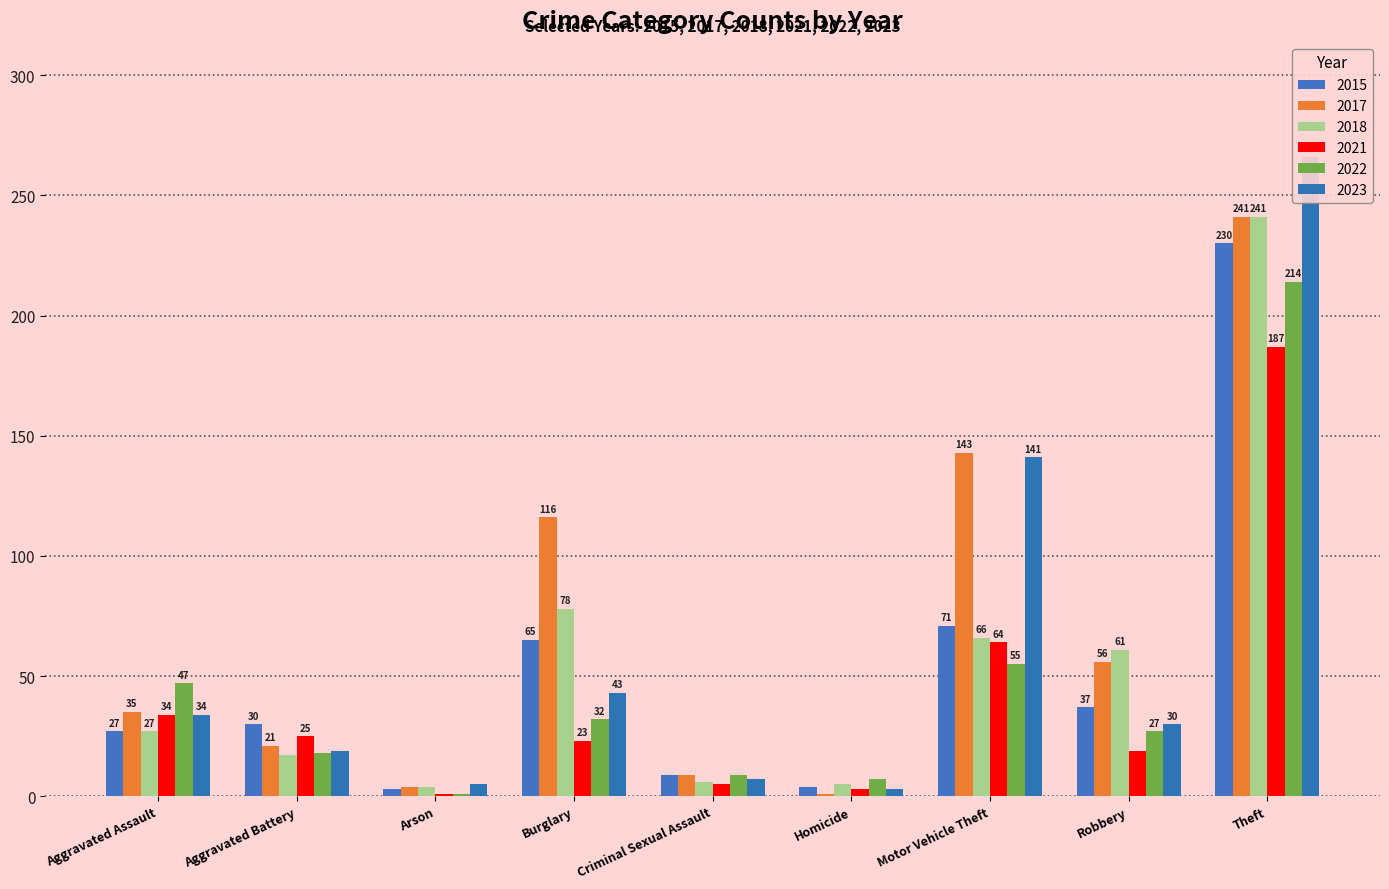

At which label does 2018 first exceed 27?

Burglary